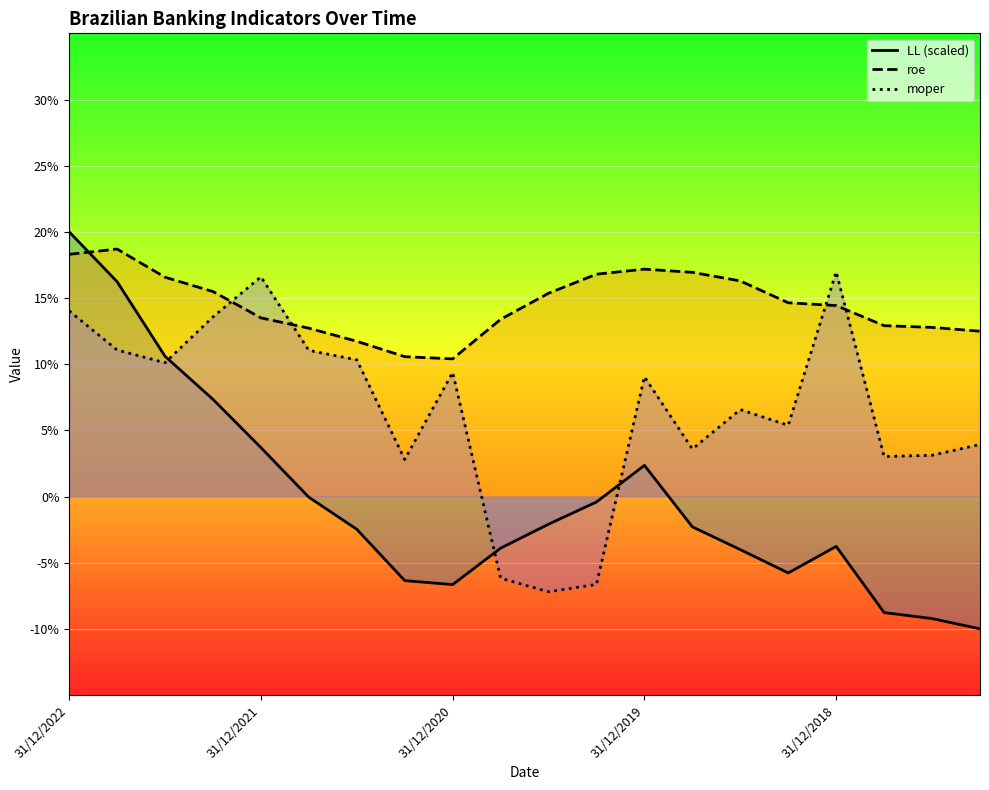

Which series has the largest range (max minus min)?

LL (scaled)